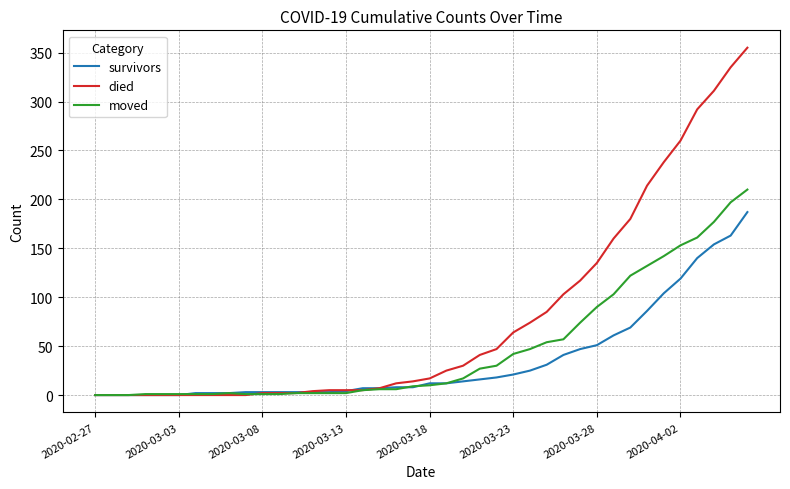

Which series has the largest total across all categories?

died